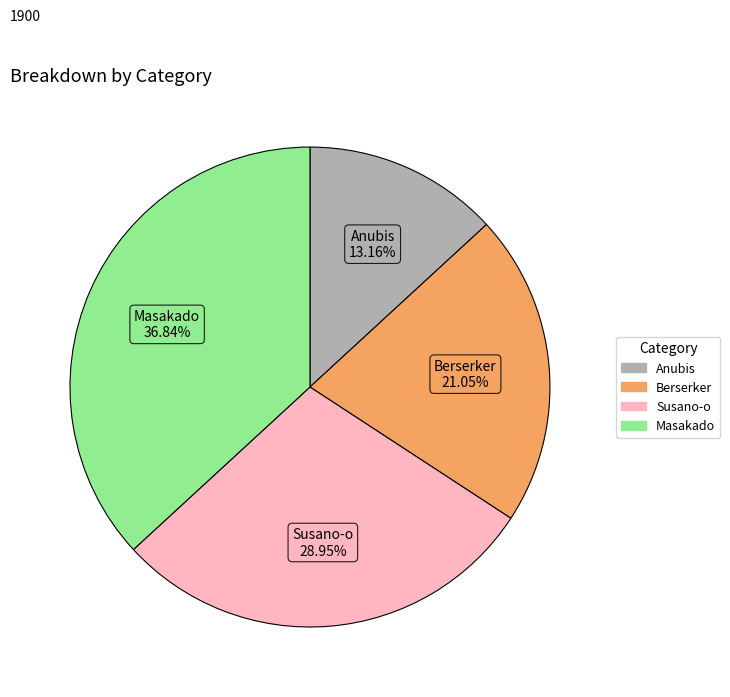

What portion of the pie excludes Masakado?

63.2%